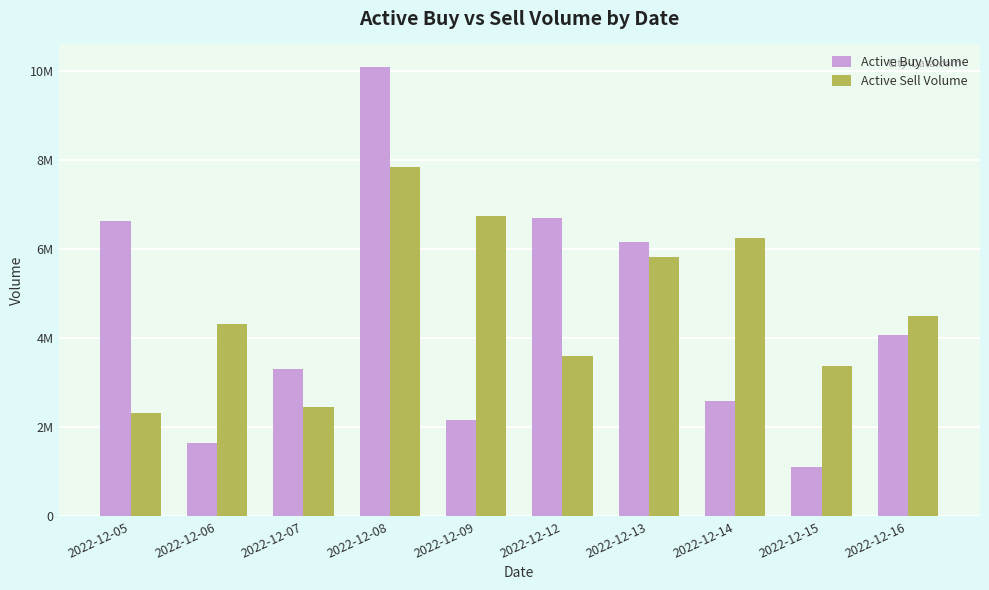

What are all the series names shown in the legend?

Active Buy Volume, Active Sell Volume